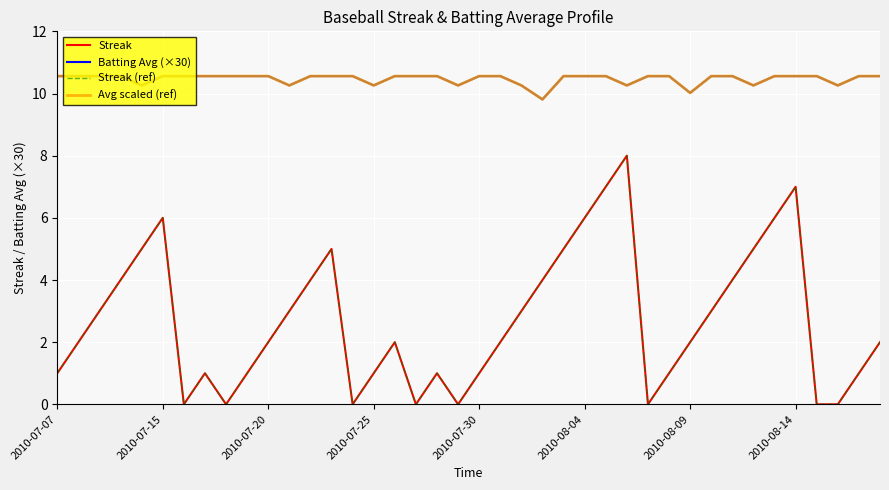

Does the chart display data point markers on the line(s)?

No